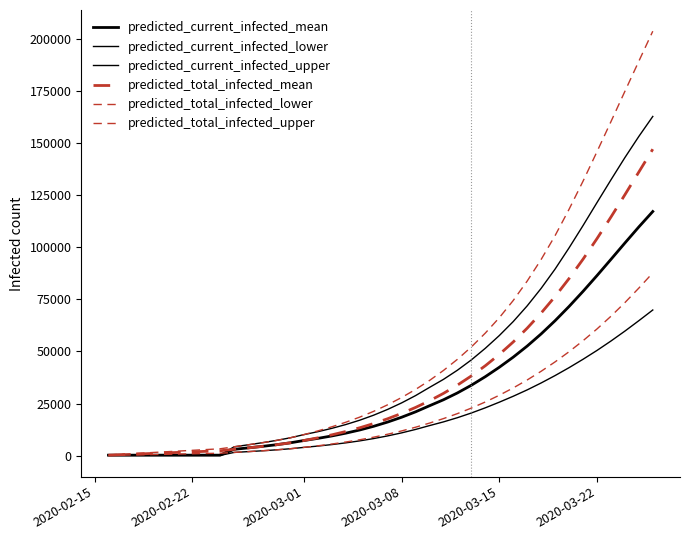

Reading left to right, transcribe all the data shown in this chart.

predicted_current_infected_mean: 264	264	264	264	264	264	264	264	264	3063	3747	4462	5242	6158	7285	8311	9478	10808	12335	14107	16140	18443	21037	23957	26825	30106	33798	37908	42408	47270	52587	58417	64758	71581	78811	86373	94157	102005	109728	117127
predicted_current_infected_lower: 133	133	133	133	133	133	133	133	133	1577	1957	2356	2799	3328	3991	4622	5336	6162	7113	8225	9498	10948	12598	14440	16220	18231	20484	22970	25666	28517	31569	34891	38441	42227	46247	50482	54996	59756	64755	69891
predicted_current_infected_upper: 369	369	369	369	369	369	369	369	369	4273	5221	6211	7291	8556	10111	11521	13120	14941	17025	19440	22203	25320	28821	32755	36607	41002	45954	51520	57611	64336	71868	80259	89519	99681	110360	121378	132289	142972	153130	162720
predicted_total_infected_mean: 264	528	792	1056	1320	1584	1848	2112	2376	3063	3747	4462	5242	6158	7285	8575	10006	11600	13391	15427	17724	20291	23149	26333	29888	33852	38260	43150	48566	54555	61163	68423	76358	84971	94238	104098	114448	125153	136060	147015
predicted_total_infected_lower: 133	266	399	532	665	798	931	1064	1197	1577	1957	2356	2799	3328	3991	4755	5602	6561	7645	8890	10296	11879	13662	15638	17798	20188	22841	25769	28995	32509	36324	40494	45002	49873	55138	60778	66876	73419	80393	87689
predicted_total_infected_upper: 369	738	1107	1476	1845	2214	2583	2952	3321	4273	5221	6211	7291	8556	10111	11890	13858	16048	18501	21285	24417	27903	31773	36076	40880	46223	52164	58810	66167	74447	83757	94117	105567	118182	131645	145794	160191	174745	189205	203599